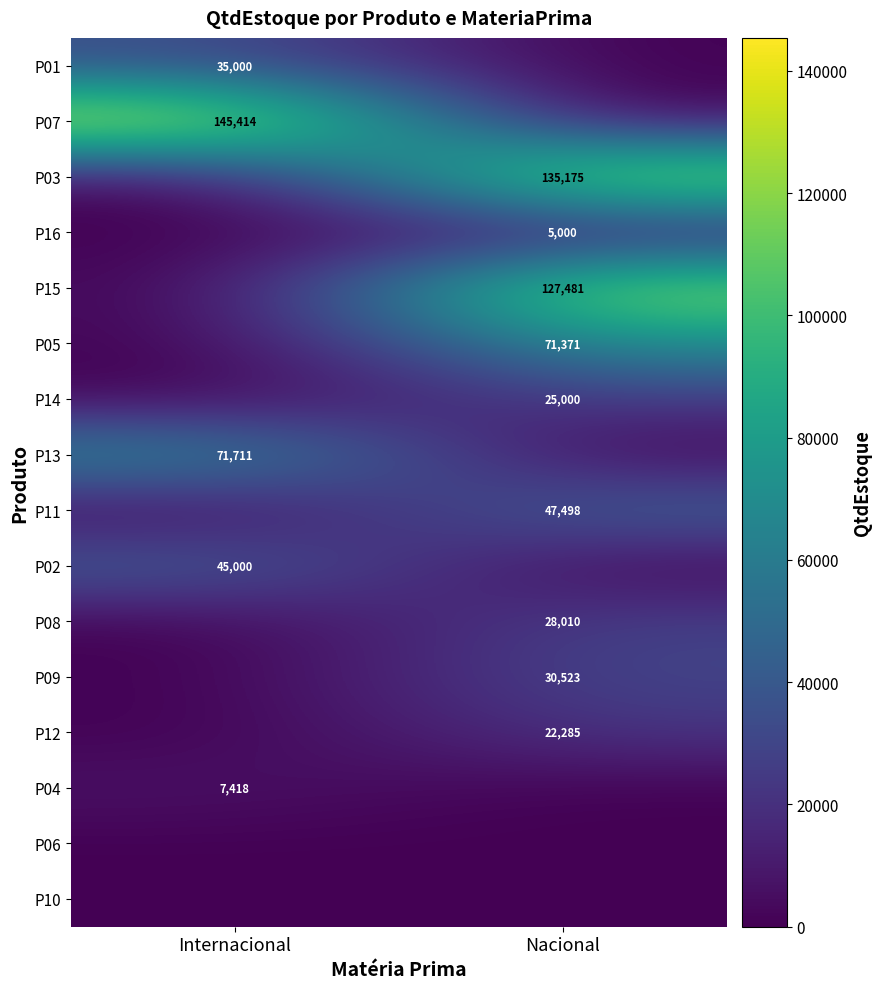

The value of P07 at Internacional is 145414. True or false?

True